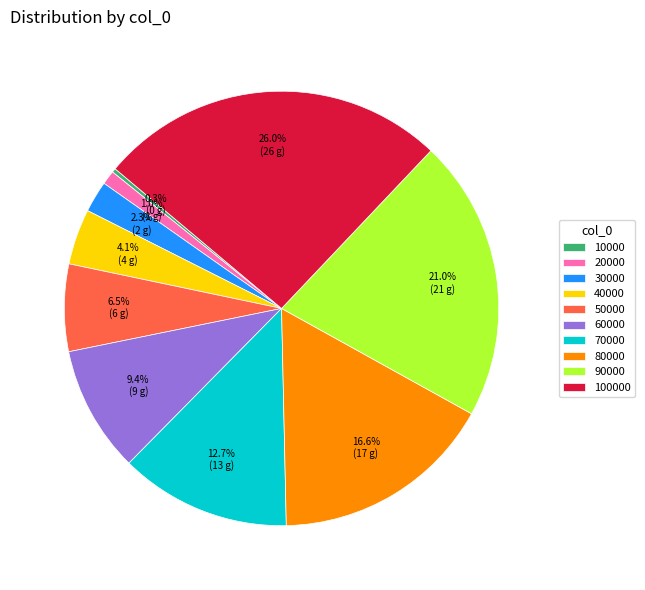

To the nearest percent, what is the average slice percentage?

10%